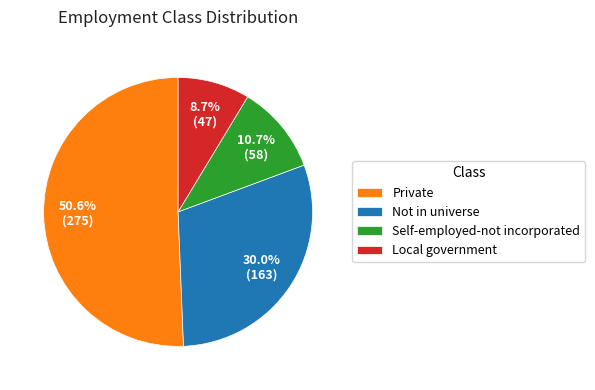

Which category has the smallest portion of the pie?

Local government